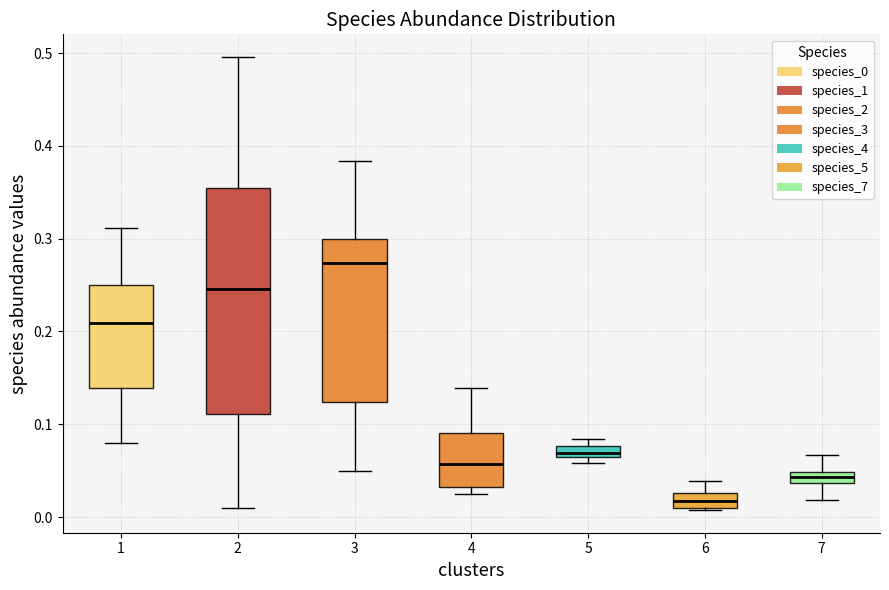

Where does the lower whisker of the box at x = 3 end on the y-axis? The values are not printed on the chart, so give them approximately, as read against the axis.

0.05